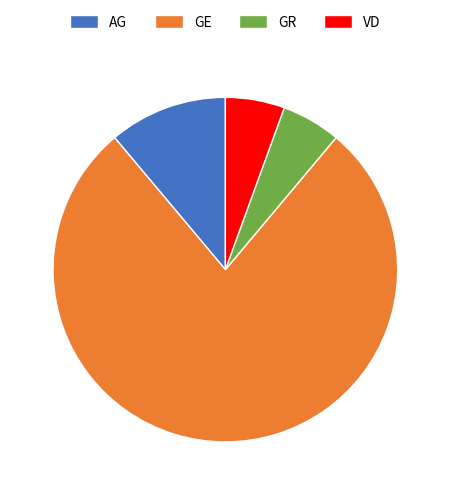

Combined, do GR and AG account for over 50%?

No